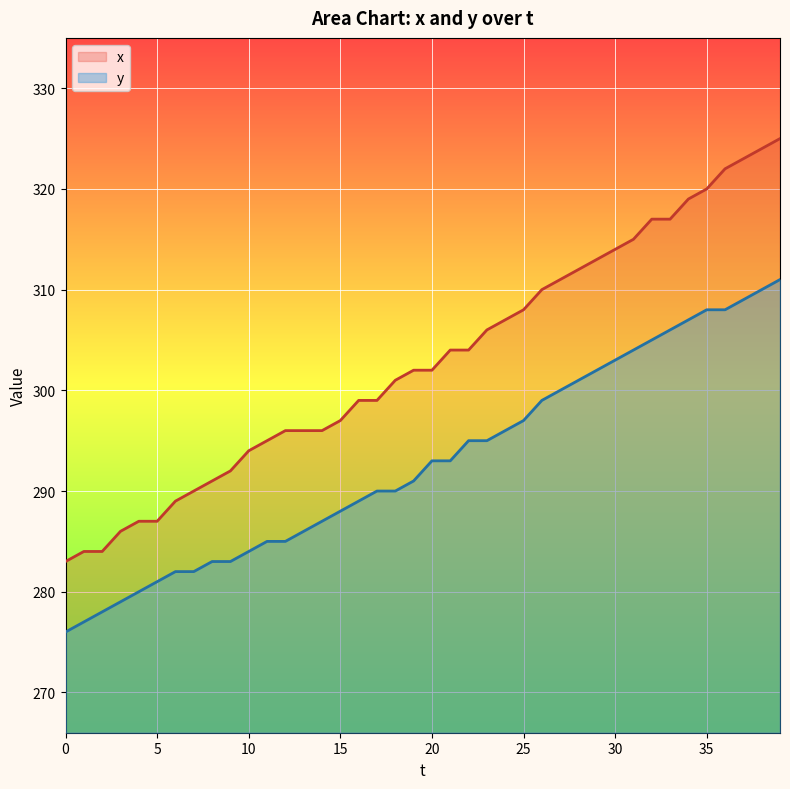

Reading left to right, what are all the values shown in this chart?

x: 283	284	284	286	287	287	289	290	291	292	294	295	296	296	296	297	299	299	301	302	302	304	304	306	307	308	310	311	312	313	314	315	317	317	319	320	322	323	324	325
y: 276	277	278	279	280	281	282	282	283	283	284	285	285	286	287	288	289	290	290	291	293	293	295	295	296	297	299	300	301	302	303	304	305	306	307	308	308	309	310	311